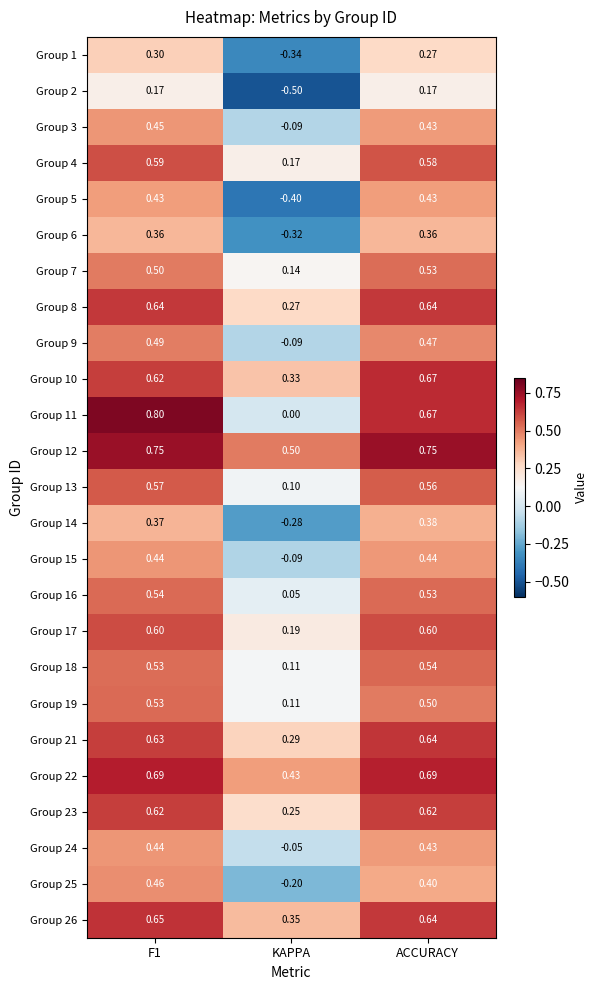

Which label corresponds to the smallest value in the chart?

KAPPA